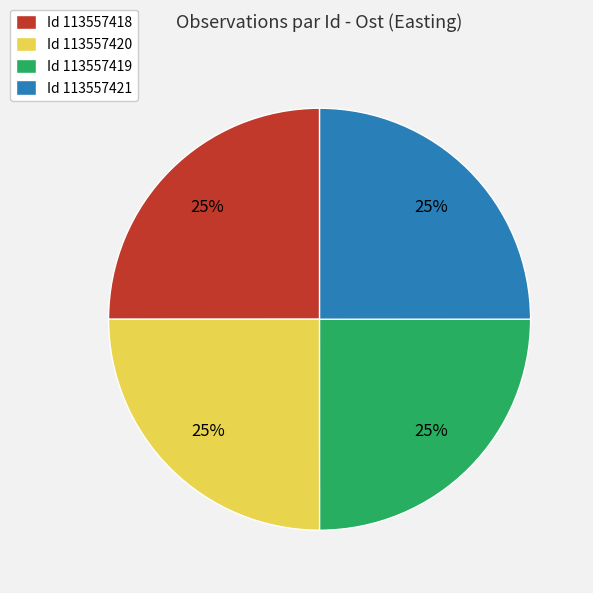

Approximately how many times larger is the value at Id 113557418 compared to Id 113557419?

1.0